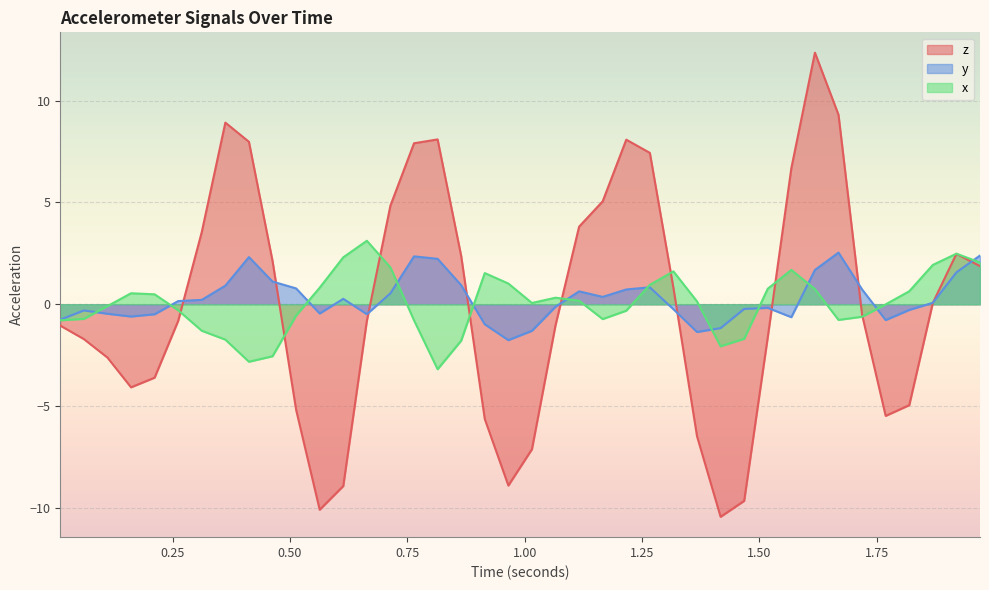

What is the sum of all x values?

2.4